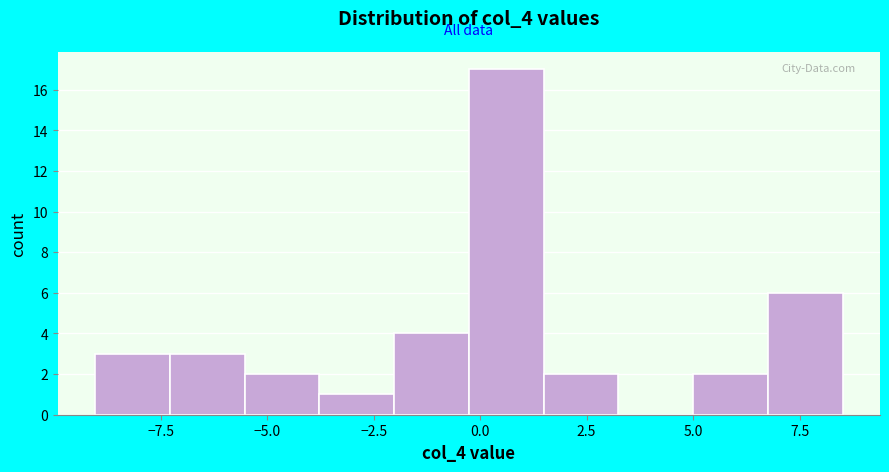

Around what value on the x-axis is the tallest bar? Give the approximate position of its centre, as read against the axis.

0.5